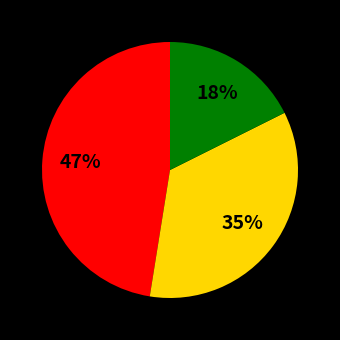

To the nearest percent, what is the average slice percentage?

33%